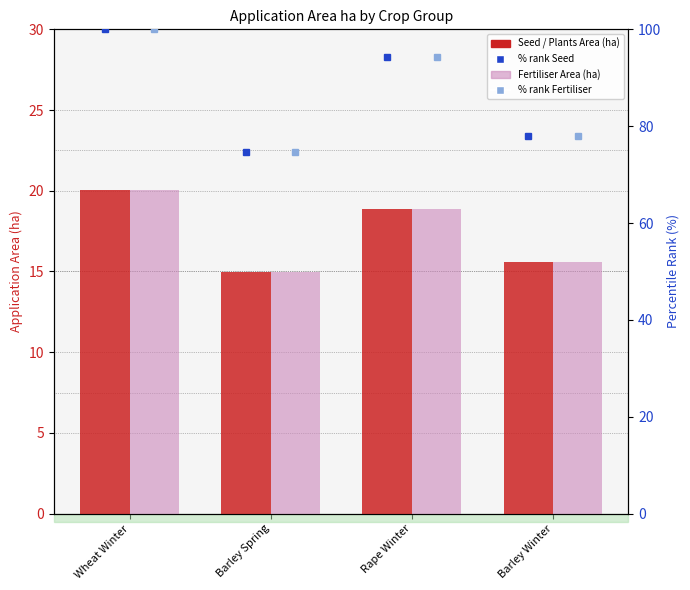

Which category has the lowest value in the Fertiliser Area (ha) series?

Barley Spring